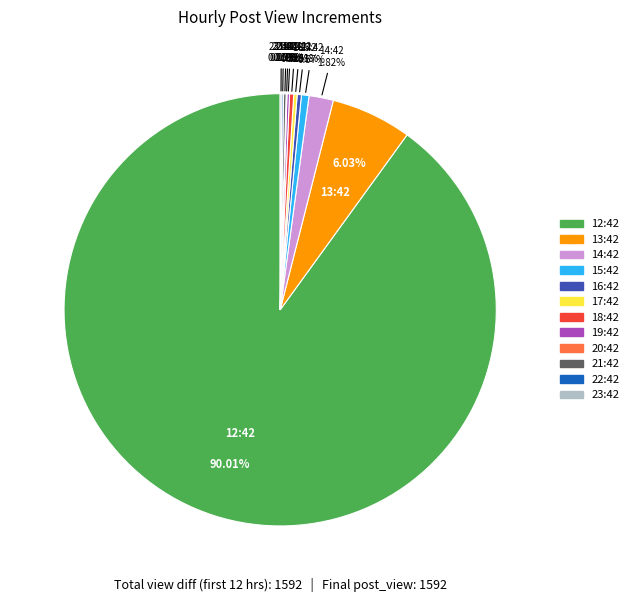

Does any single category account for the majority?

Yes